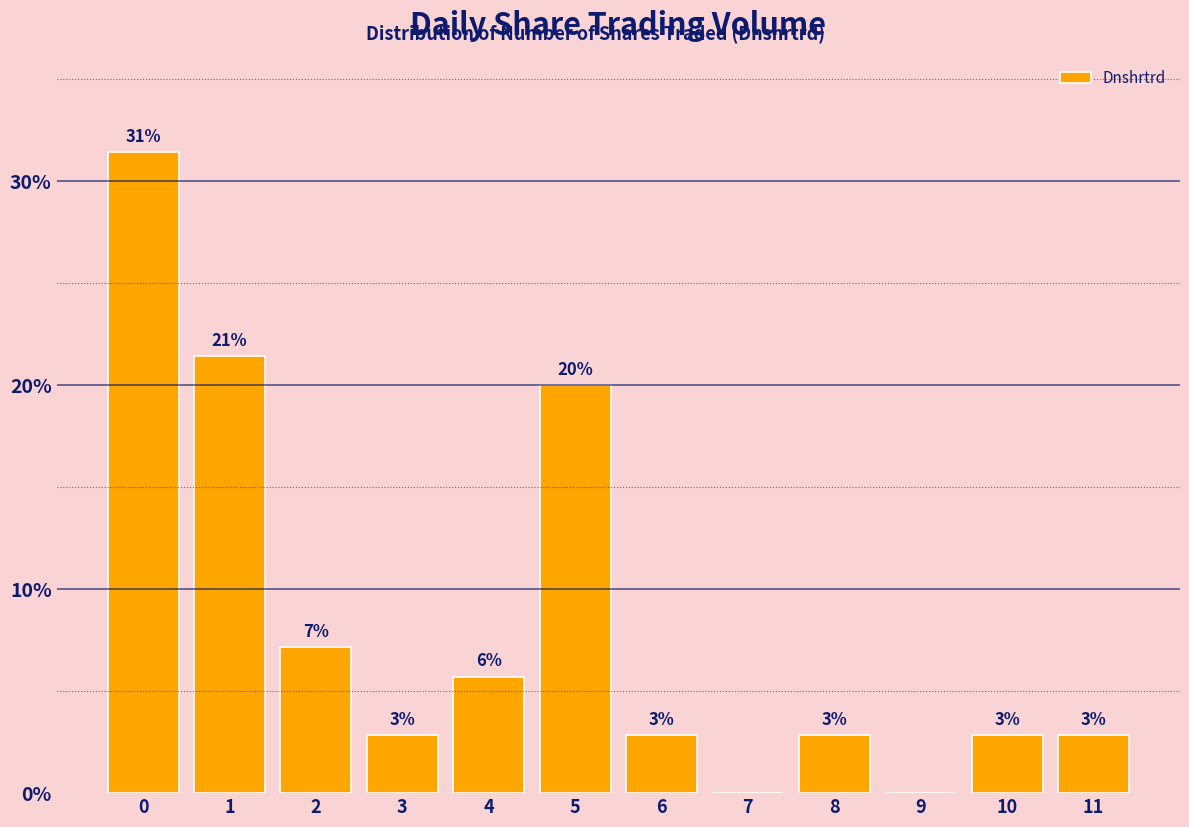

Are the bars horizontal?

No